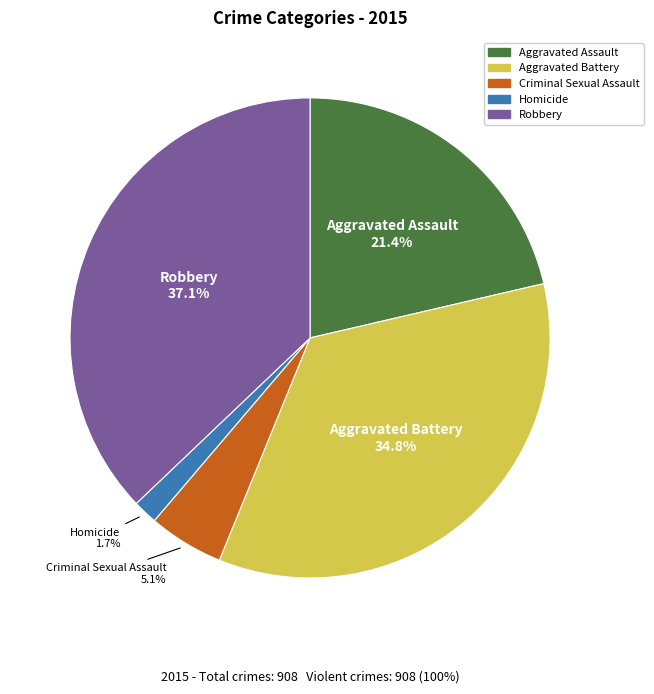

What percentage is NOT represented by Aggravated Battery?

65.2%